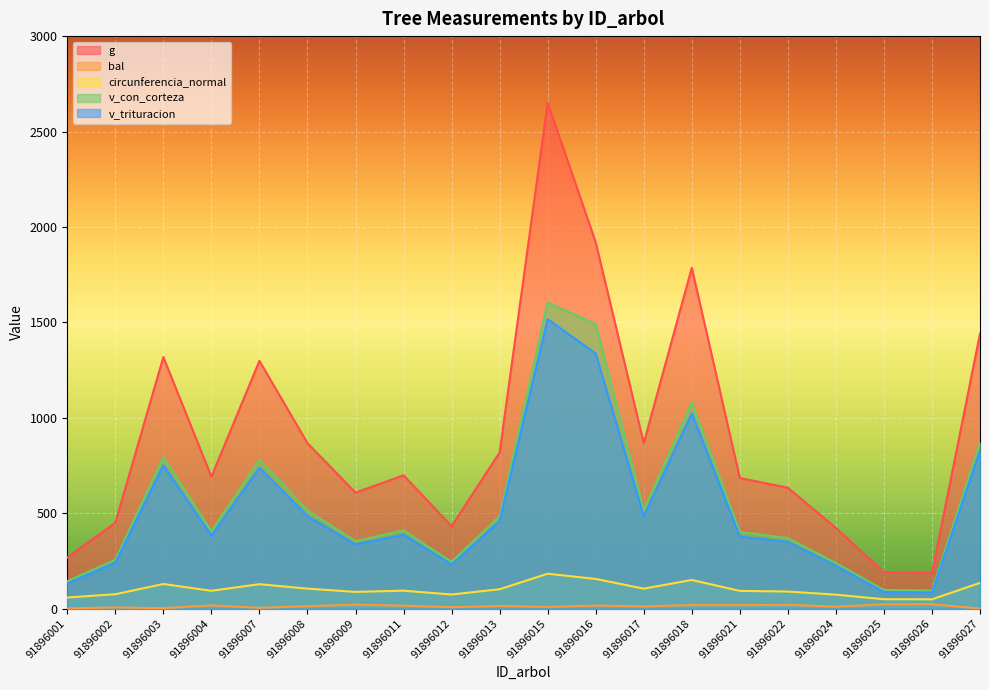

What are all the series names shown in the legend?

g, bal, circunferencia_normal, v_con_corteza, v_trituracion